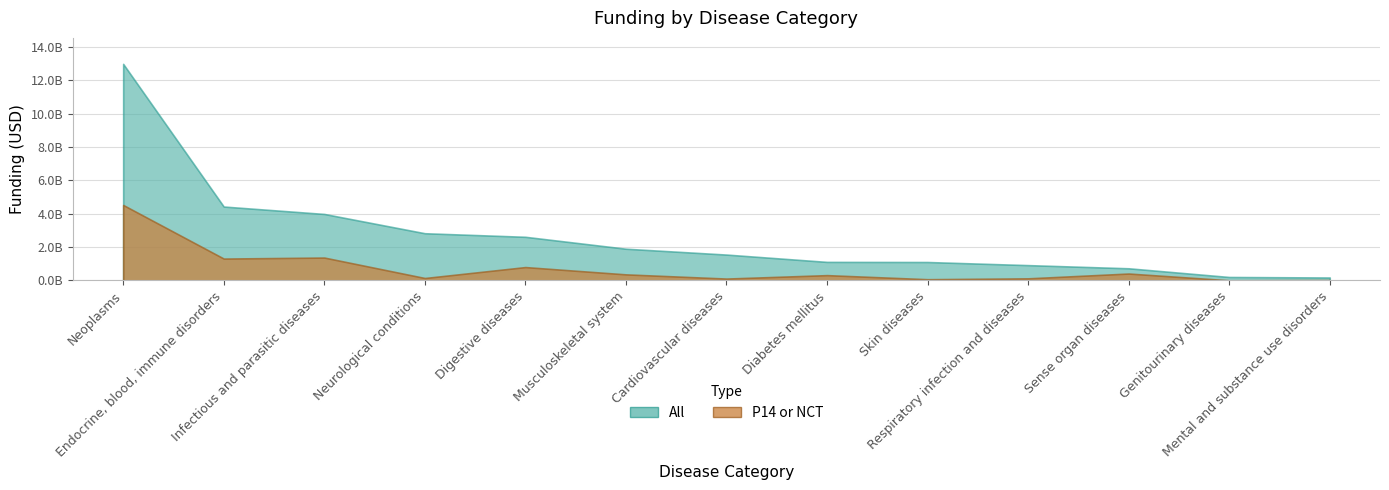

What is the difference between the P14 or NCT values at Mental and substance use disorders and Diabetes mellitus?

292989811